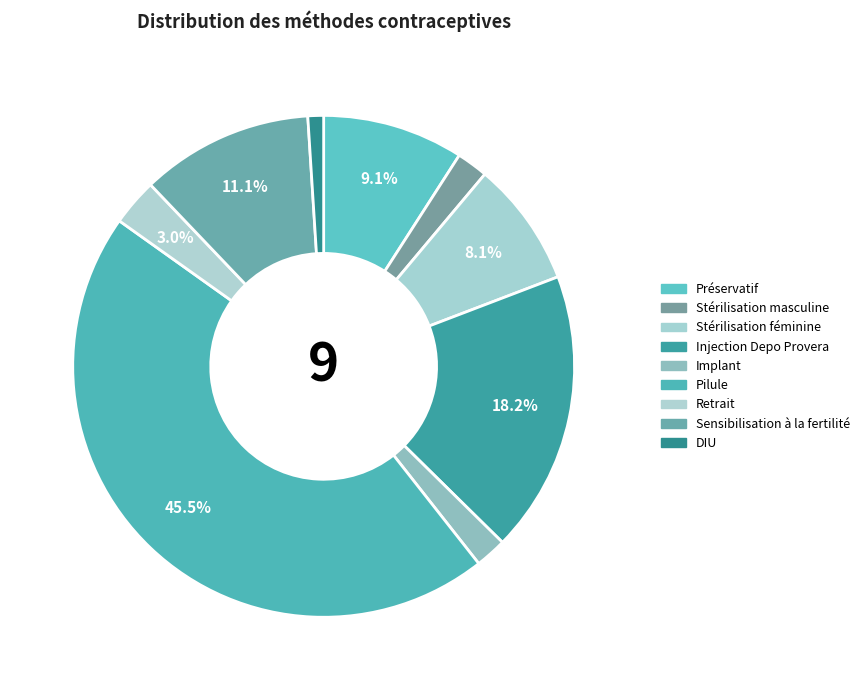

How many slices are in this pie chart?

9